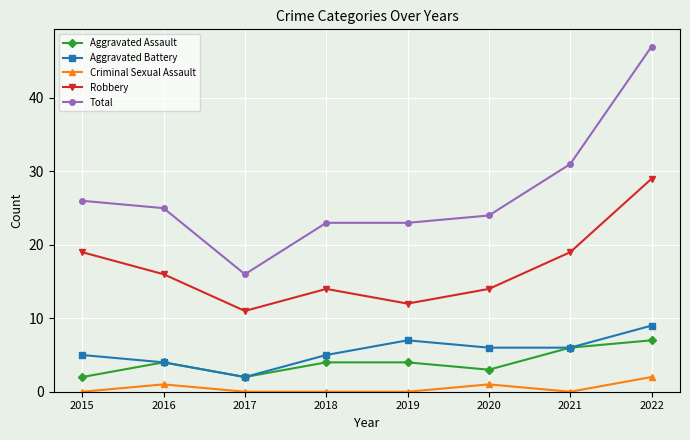

Which series has the largest range (max minus min)?

Total